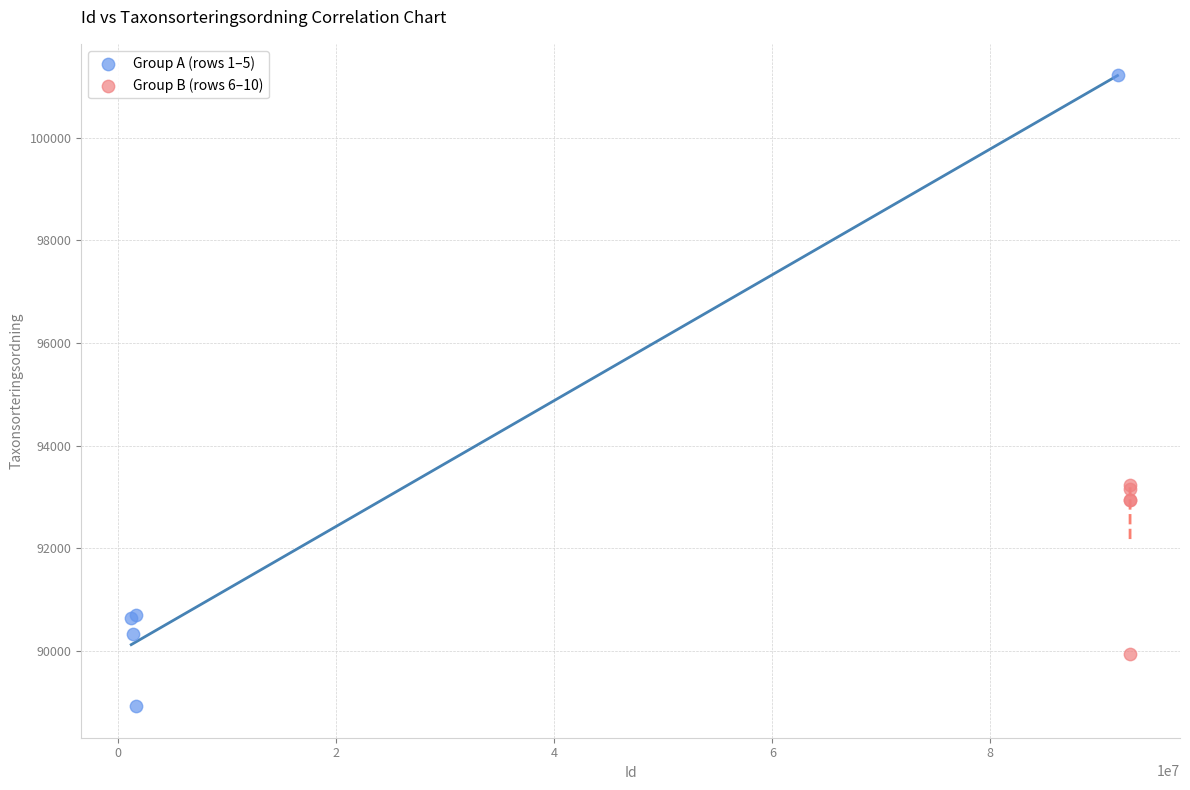

Which series has the widest spread of Y values?

Group A (rows 1–5)